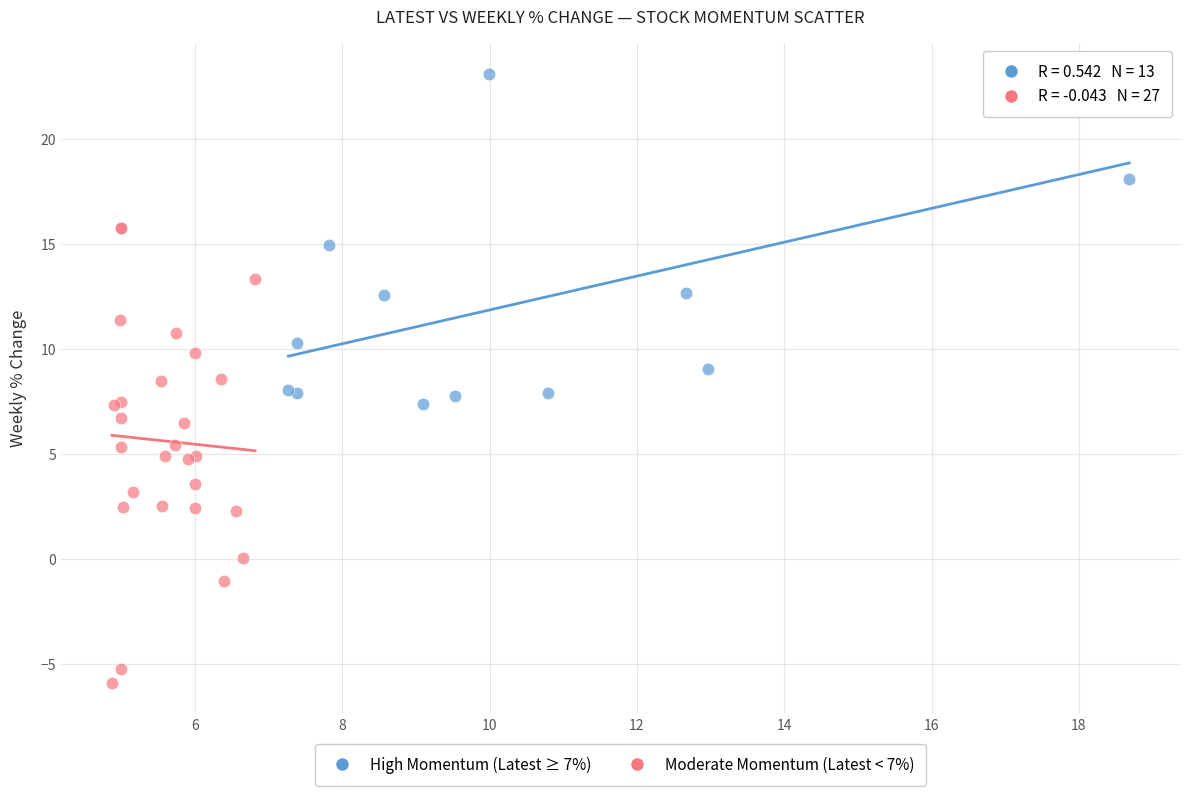

Which series contains the lowest Y value?

Moderate Momentum (Latest < 7%)